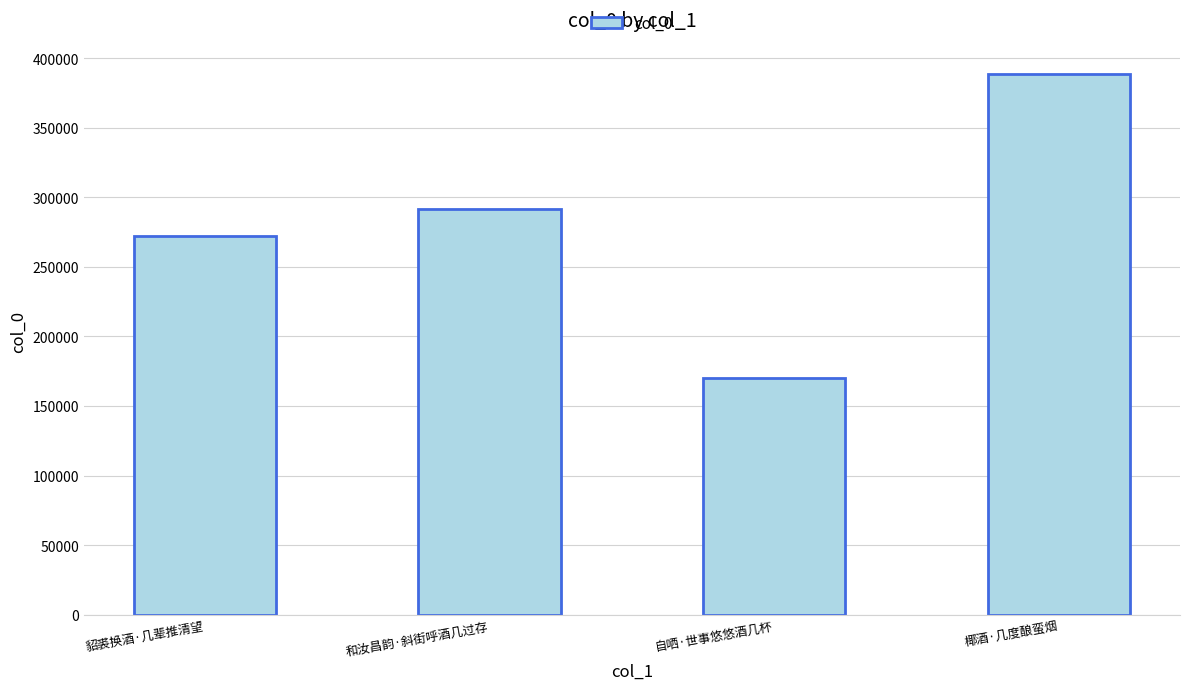

At which label is the value closest to 279602?

貂裘换酒·几辈推清望